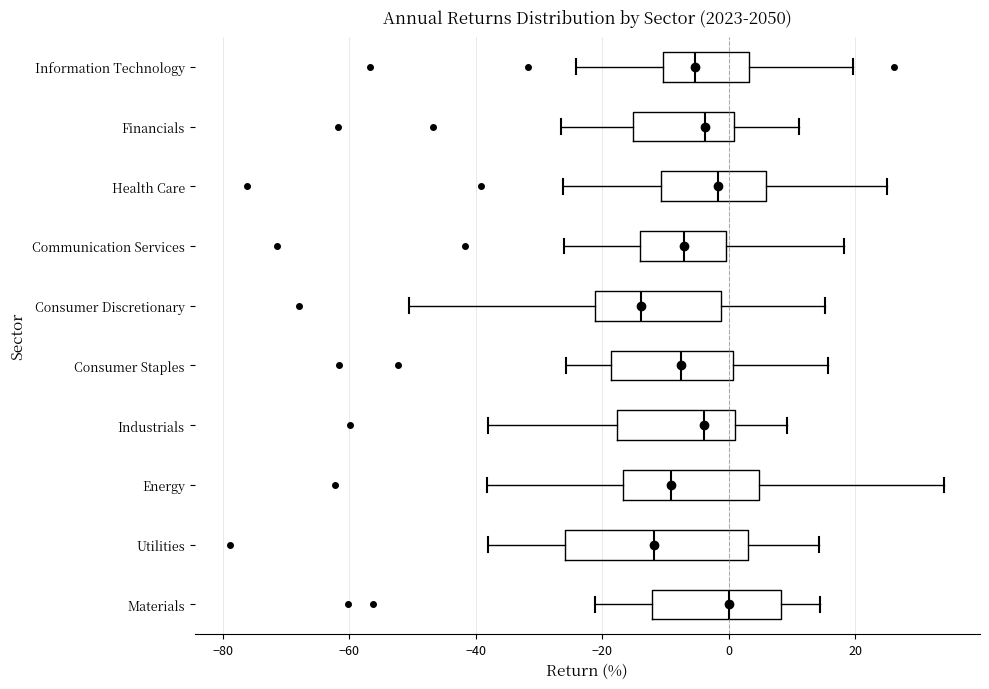

Comparing the boxes themselves (not the whiskers), which one is the widest?

Utilities